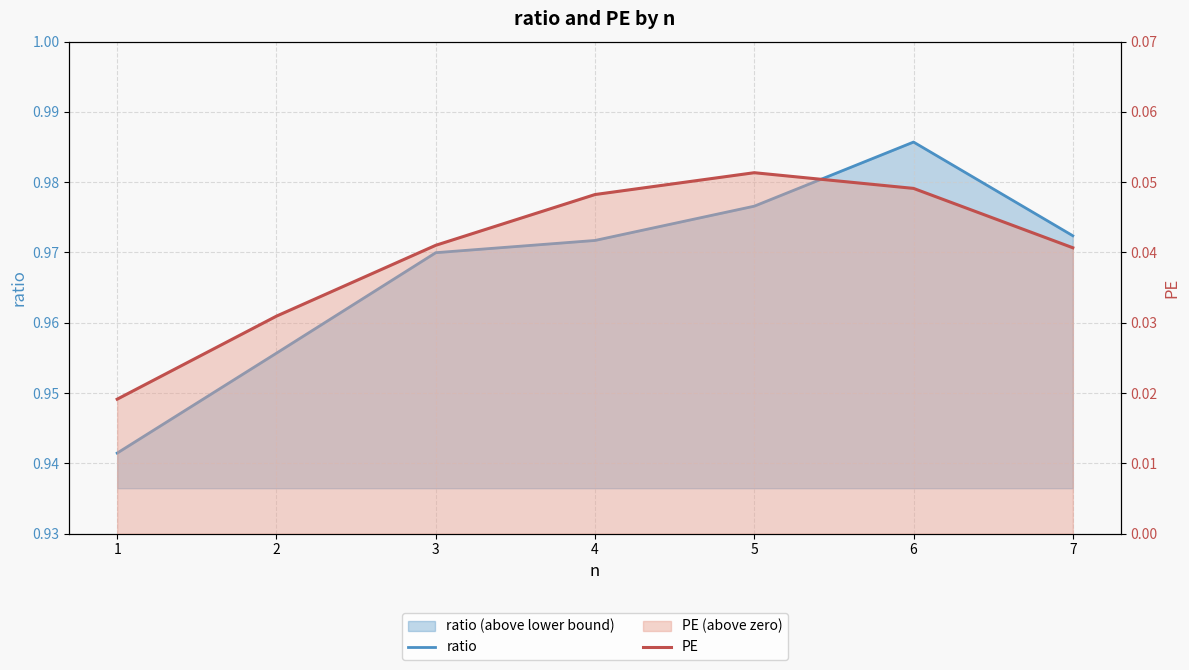

How many lines are shown in the chart?

2